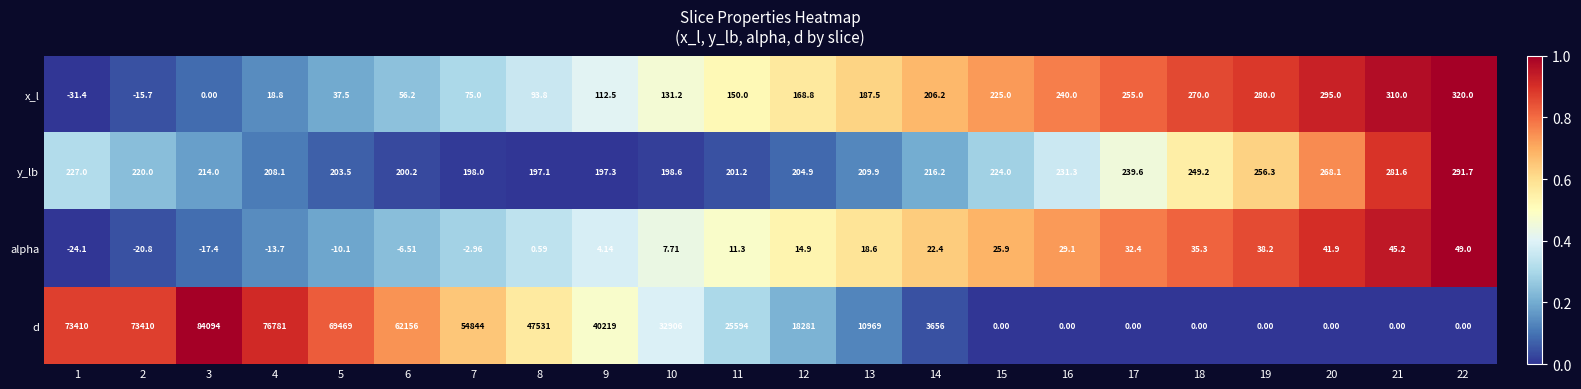

Which series has the widest spread of values?

d